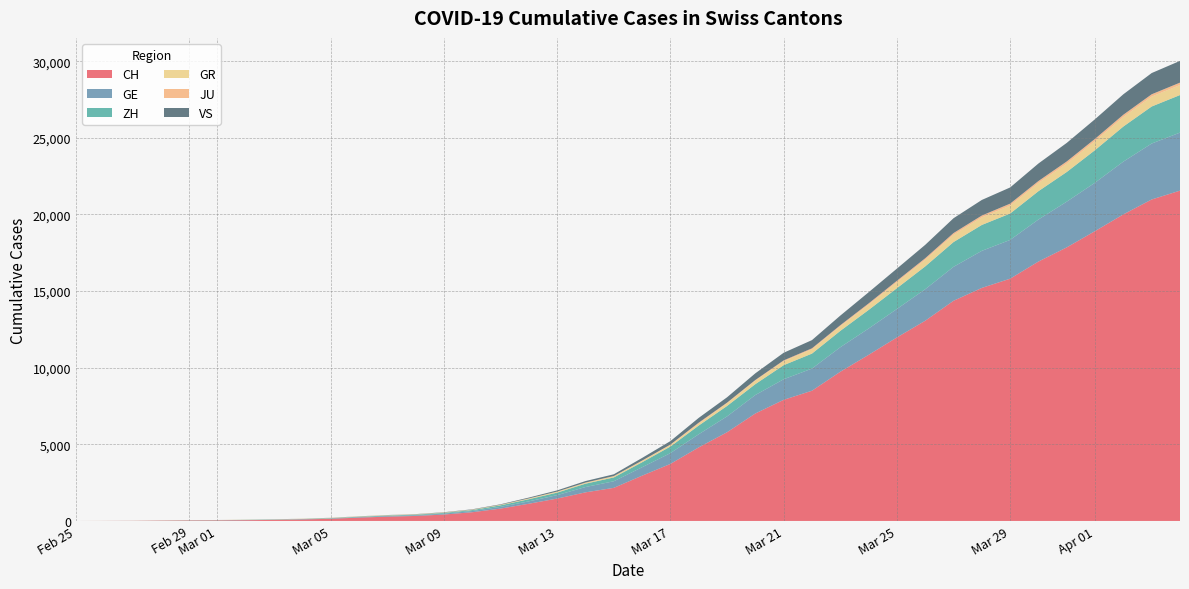

Reading left to right, extract all data points from this chart.

CH: 2020-02-25=0	2020-02-26=4	2020-02-27=8	2020-02-28=20	2020-02-29=30	2020-03-01=36	2020-03-02=50	2020-03-03=69	2020-03-04=97	2020-03-05=142	2020-03-06=219	2020-03-07=280	2020-03-08=327	2020-03-09=419	2020-03-10=569	2020-03-11=806	2020-03-12=1124	2020-03-13=1461	2020-03-14=1866	2020-03-15=2160	2020-03-16=2954	2020-03-17=3722	2020-03-18=4801	2020-03-19=5788	2020-03-20=7014	2020-03-21=7904	2020-03-22=8498	2020-03-23=9735	2020-03-24=10838	2020-03-25=11975	2020-03-26=13064	2020-03-27=14367	2020-03-28=15207	2020-03-29=15809	2020-03-30=16928	2020-03-31=17852	2020-04-01=18915	2020-04-02=20005	2020-04-03=20978	2020-04-04=21554
GE: 2020-02-25=0	2020-02-26=1	2020-02-27=1	2020-02-28=5	2020-02-29=9	2020-03-01=10	2020-03-02=11	2020-03-03=14	2020-03-04=16	2020-03-05=20	2020-03-06=30	2020-03-07=43	2020-03-08=45	2020-03-09=60	2020-03-10=79	2020-03-11=113	2020-03-12=154	2020-03-13=225	2020-03-14=347	2020-03-15=430	2020-03-16=551	2020-03-17=705	2020-03-18=857	2020-03-19=1035	2020-03-20=1204	2020-03-21=1342	2020-03-22=1445	2020-03-23=1600	2020-03-24=1717	2020-03-25=1856	2020-03-26=2057	2020-03-27=2215	2020-03-28=2419	2020-03-29=2530	2020-03-30=2743	2020-03-31=2984	2020-04-01=3160	2020-04-02=3445	2020-04-03=3650	2020-04-04=3788
ZH: 2020-02-25=0	2020-02-26=0	2020-02-27=2	2020-02-28=2	2020-02-29=6	2020-03-01=7	2020-03-02=10	2020-03-03=13	2020-03-04=15	2020-03-05=23	2020-03-06=29	2020-03-07=34	2020-03-08=40	2020-03-09=49	2020-03-10=62	2020-03-11=101	2020-03-12=140	2020-03-13=163	2020-03-14=218	2020-03-15=250	2020-03-16=326	2020-03-17=429	2020-03-18=568	2020-03-19=679	2020-03-20=711	2020-03-21=919	2020-03-22=978	2020-03-23=1067	2020-03-24=1213	2020-03-25=1357	2020-03-26=1489	2020-03-27=1616	2020-03-28=1690	2020-03-29=1722	2020-03-30=1848	2020-03-31=1936	2020-04-01=2125	2020-04-02=2289	2020-04-03=2417	2020-04-04=2450
GR: 2020-02-25=0	2020-02-26=2	2020-02-27=2	2020-02-28=6	2020-02-29=6	2020-03-01=6	2020-03-02=9	2020-03-03=9	2020-03-04=12	2020-03-05=14	2020-03-06=16	2020-03-07=17	2020-03-08=18	2020-03-09=18	2020-03-10=22	2020-03-11=31	2020-03-12=43	2020-03-13=53	2020-03-14=56	2020-03-15=71	2020-03-16=84	2020-03-17=101	2020-03-18=128	2020-03-19=182	2020-03-20=226	2020-03-21=258	2020-03-22=284	2020-03-23=300	2020-03-24=343	2020-03-25=393	2020-03-26=433	2020-03-27=474	2020-03-28=495	2020-03-29=519	2020-03-30=535	2020-03-31=547	2020-04-01=592	2020-04-02=622	2020-04-03=649	2020-04-04=657
JU: 2020-02-25=0	2020-02-26=0	2020-02-27=1	2020-02-28=1	2020-02-29=1	2020-03-01=1	2020-03-02=1	2020-03-03=2	2020-03-04=2	2020-03-05=4	2020-03-06=4	2020-03-07=5	2020-03-08=5	2020-03-09=7	2020-03-10=7	2020-03-11=7	2020-03-12=12	2020-03-13=17	2020-03-14=18	2020-03-15=19	2020-03-16=25	2020-03-17=29	2020-03-18=61	2020-03-19=36	2020-03-20=44	2020-03-21=54	2020-03-22=61	2020-03-23=69	2020-03-24=82	2020-03-25=92	2020-03-26=100	2020-03-27=114	2020-03-28=119	2020-03-29=127	2020-03-30=128	2020-03-31=140	2020-04-01=145	2020-04-02=149	2020-04-03=149	2020-04-04=154
VS: 2020-02-25=0	2020-02-26=0	2020-02-27=0	2020-02-28=1	2020-02-29=1	2020-03-01=2	2020-03-02=3	2020-03-03=3	2020-03-04=4	2020-03-05=5	2020-03-06=6	2020-03-07=7	2020-03-08=12	2020-03-09=17	2020-03-10=22	2020-03-11=30	2020-03-12=53	2020-03-13=76	2020-03-14=98	2020-03-15=115	2020-03-16=172	2020-03-17=225	2020-03-18=312	2020-03-19=349	2020-03-20=436	2020-03-21=498	2020-03-22=535	2020-03-23=628	2020-03-24=728	2020-03-25=793	2020-03-26=874	2020-03-27=968	2020-03-28=1017	2020-03-29=1055	2020-03-30=1144	2020-03-31=1211	2020-04-01=1282	2020-04-02=1334	2020-04-03=1385	2020-04-04=1418